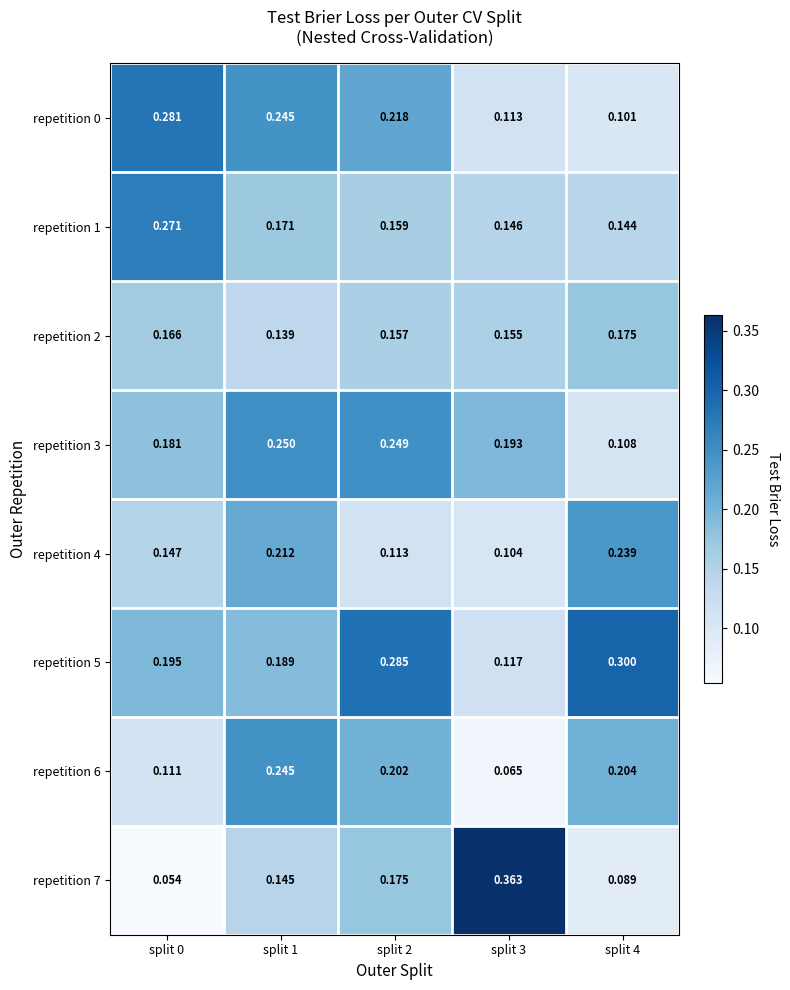

Is the value of repetition 1 at split 2 greater than the value of repetition 7 at split 2?

No